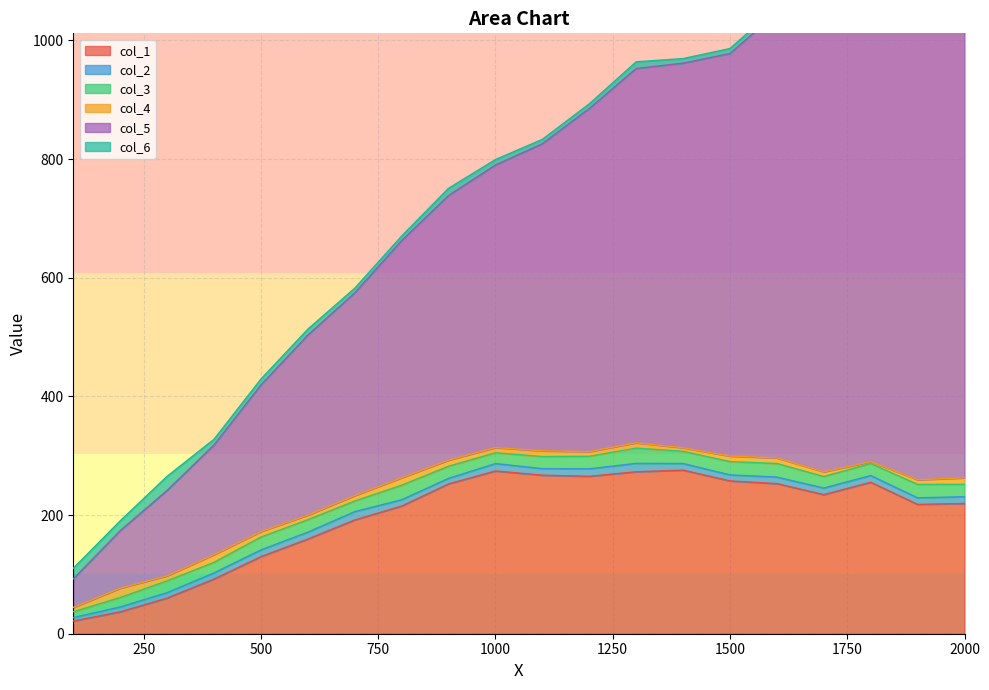

Rank the categories by col_2 value from lowest to highest.

100, 200, 300, 900, 1500, 400, 800, 1900, 1100, 1600, 1700, 1400, 1800, 500, 2000, 600, 1000, 1200, 700, 1300